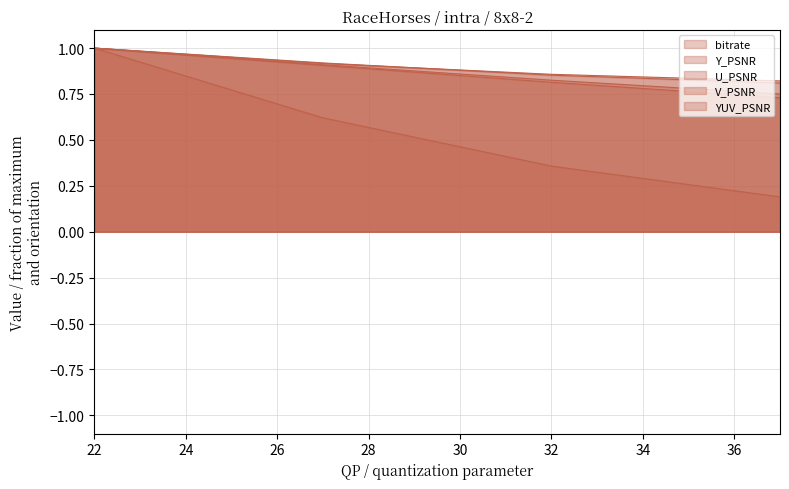

What is the average value of the V_PSNR series?

0.9